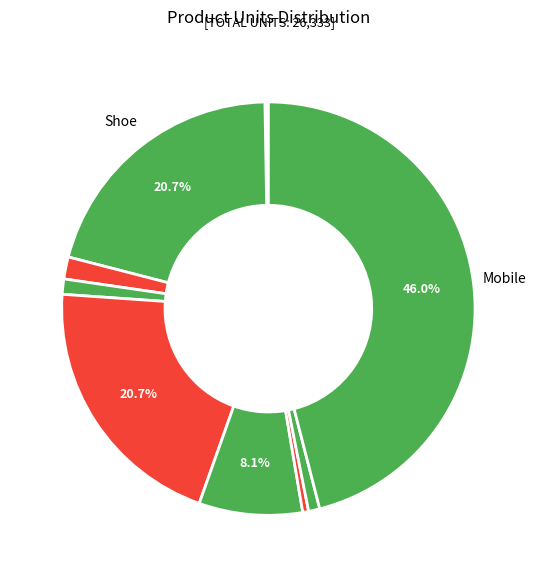

To the nearest percent, what is the average slice percentage?

10%